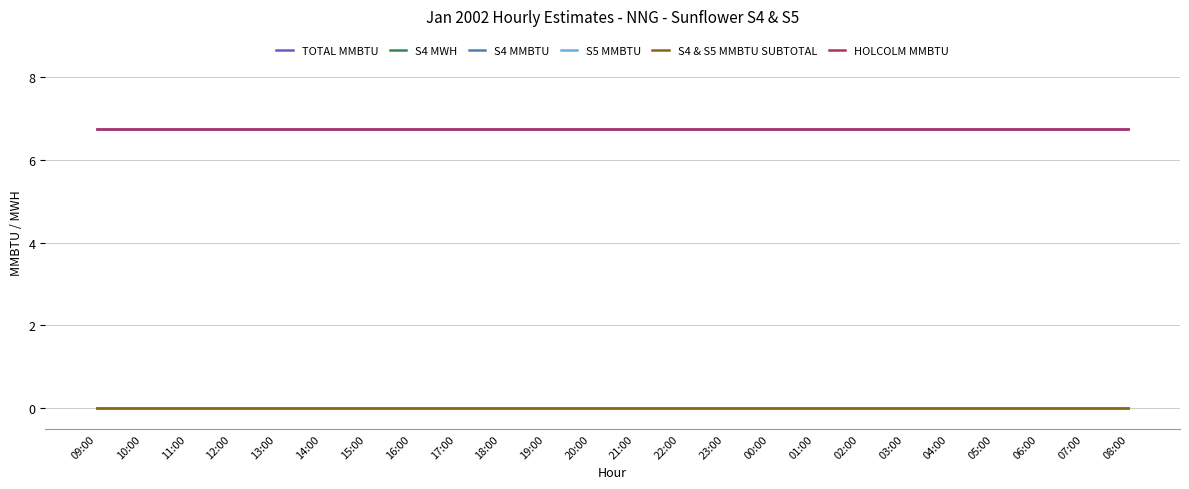

Reading right to left, extract all data points from this chart.

TOTAL MMBTU: 08:00=6.8	07:00=6.8	06:00=6.8	05:00=6.8	04:00=6.8	03:00=6.8	02:00=6.8	01:00=6.8	00:00=6.8	23:00=6.8	22:00=6.8	21:00=6.8	20:00=6.8	19:00=6.8	18:00=6.8	17:00=6.8	16:00=6.8	15:00=6.8	14:00=6.8	13:00=6.8	12:00=6.8	11:00=6.8	10:00=6.8	09:00=6.8
S4 MWH: 08:00=0.0	07:00=0.0	06:00=0.0	05:00=0.0	04:00=0.0	03:00=0.0	02:00=0.0	01:00=0.0	00:00=0.0	23:00=0.0	22:00=0.0	21:00=0.0	20:00=0.0	19:00=0.0	18:00=0.0	17:00=0.0	16:00=0.0	15:00=0.0	14:00=0.0	13:00=0.0	12:00=0.0	11:00=0.0	10:00=0.0	09:00=0.0
S4 MMBTU: 08:00=0.0	07:00=0.0	06:00=0.0	05:00=0.0	04:00=0.0	03:00=0.0	02:00=0.0	01:00=0.0	00:00=0.0	23:00=0.0	22:00=0.0	21:00=0.0	20:00=0.0	19:00=0.0	18:00=0.0	17:00=0.0	16:00=0.0	15:00=0.0	14:00=0.0	13:00=0.0	12:00=0.0	11:00=0.0	10:00=0.0	09:00=0.0
S5 MMBTU: 08:00=0.0	07:00=0.0	06:00=0.0	05:00=0.0	04:00=0.0	03:00=0.0	02:00=0.0	01:00=0.0	00:00=0.0	23:00=0.0	22:00=0.0	21:00=0.0	20:00=0.0	19:00=0.0	18:00=0.0	17:00=0.0	16:00=0.0	15:00=0.0	14:00=0.0	13:00=0.0	12:00=0.0	11:00=0.0	10:00=0.0	09:00=0.0
S4 & S5 MMBTU SUBTOTAL: 08:00=0.0	07:00=0.0	06:00=0.0	05:00=0.0	04:00=0.0	03:00=0.0	02:00=0.0	01:00=0.0	00:00=0.0	23:00=0.0	22:00=0.0	21:00=0.0	20:00=0.0	19:00=0.0	18:00=0.0	17:00=0.0	16:00=0.0	15:00=0.0	14:00=0.0	13:00=0.0	12:00=0.0	11:00=0.0	10:00=0.0	09:00=0.0
HOLCOLM MMBTU: 08:00=6.8	07:00=6.8	06:00=6.8	05:00=6.8	04:00=6.8	03:00=6.8	02:00=6.8	01:00=6.8	00:00=6.8	23:00=6.8	22:00=6.8	21:00=6.8	20:00=6.8	19:00=6.8	18:00=6.8	17:00=6.8	16:00=6.8	15:00=6.8	14:00=6.8	13:00=6.8	12:00=6.8	11:00=6.8	10:00=6.8	09:00=6.8